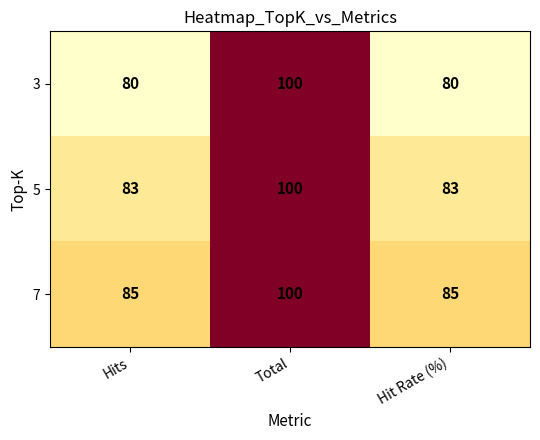

Count the 3 values in the range 80 to 100.

3